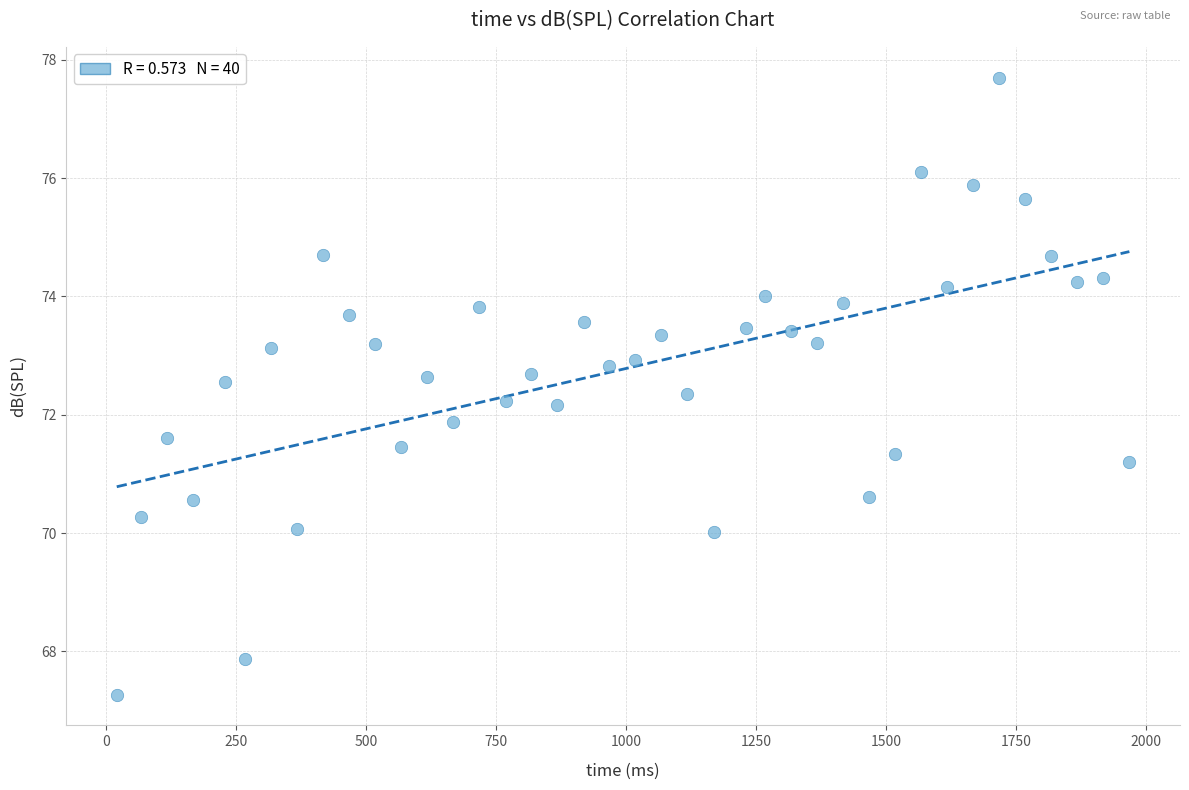

What is the range of X values (max minus min)?

1947.0